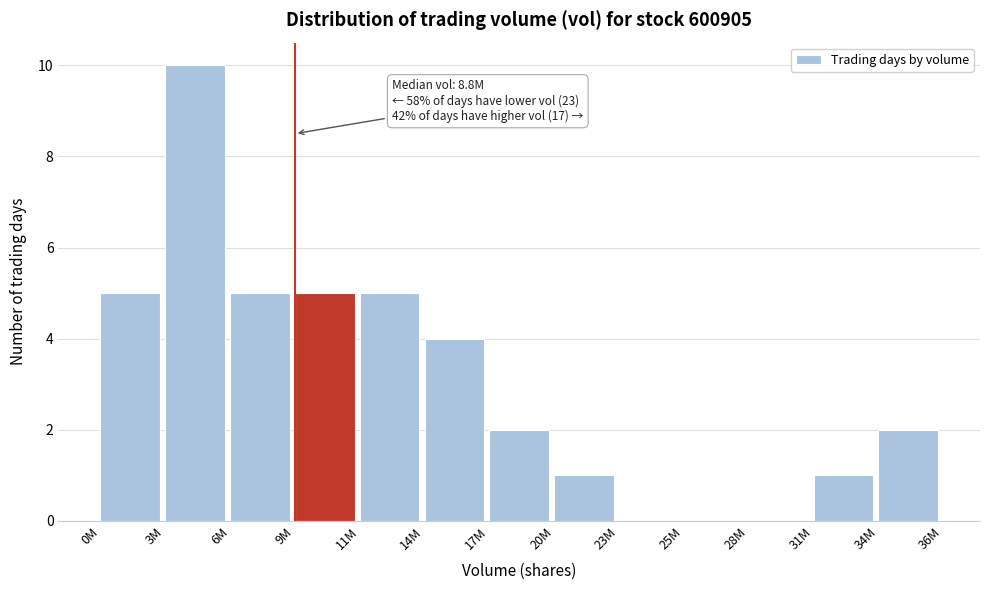

Reading left to right, list all the values displayed in this chart.

0M=5	3M=10	6M=5	9M=5	11M=5	14M=4	17M=2	20M=1	23M=0	25M=0	28M=0	31M=1	34M=2